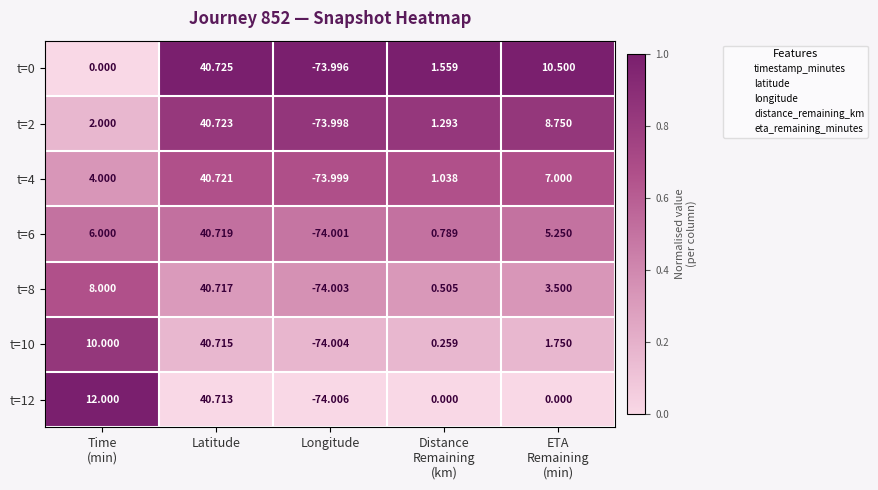

At ETA
Remaining
(min), list the series in order from smallest to largest.

t=12, t=10, t=8, t=6, t=4, t=2, t=0